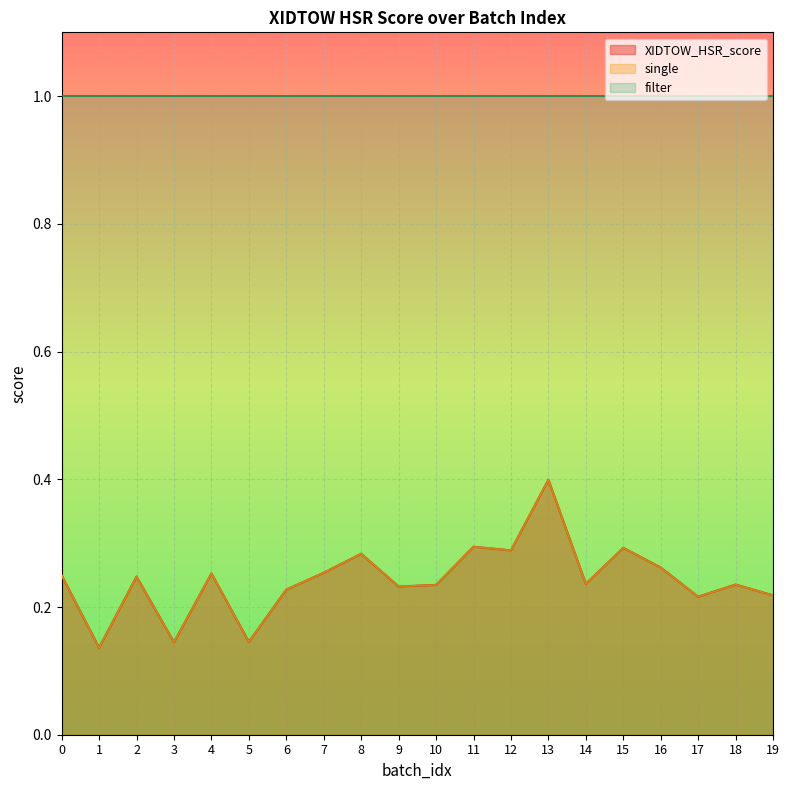

What is the sum of all XIDTOW_HSR_score values?

4.9